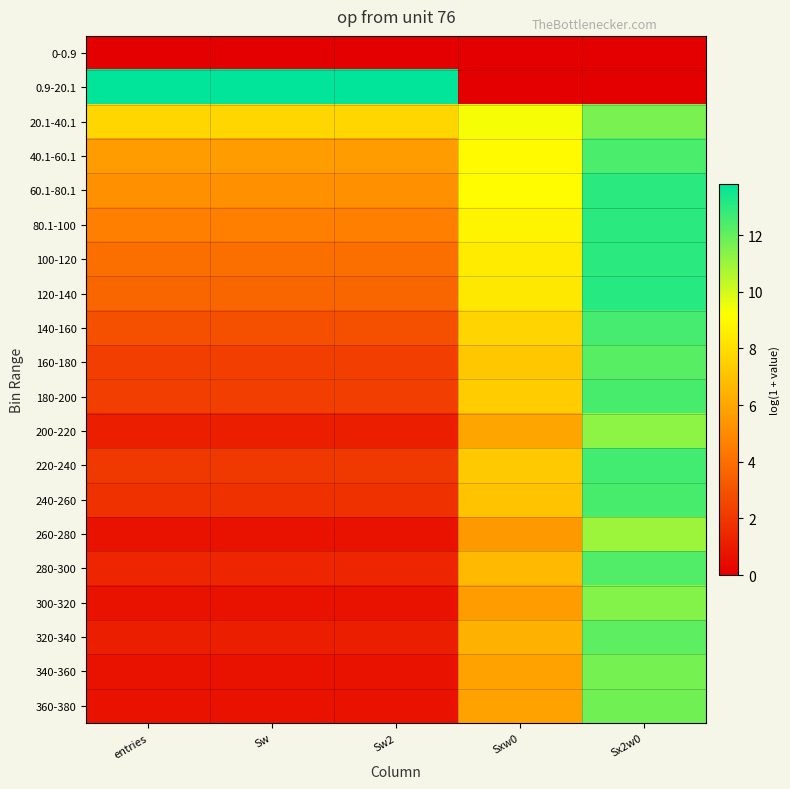

What is the total value across all series at Sw2?

62.5